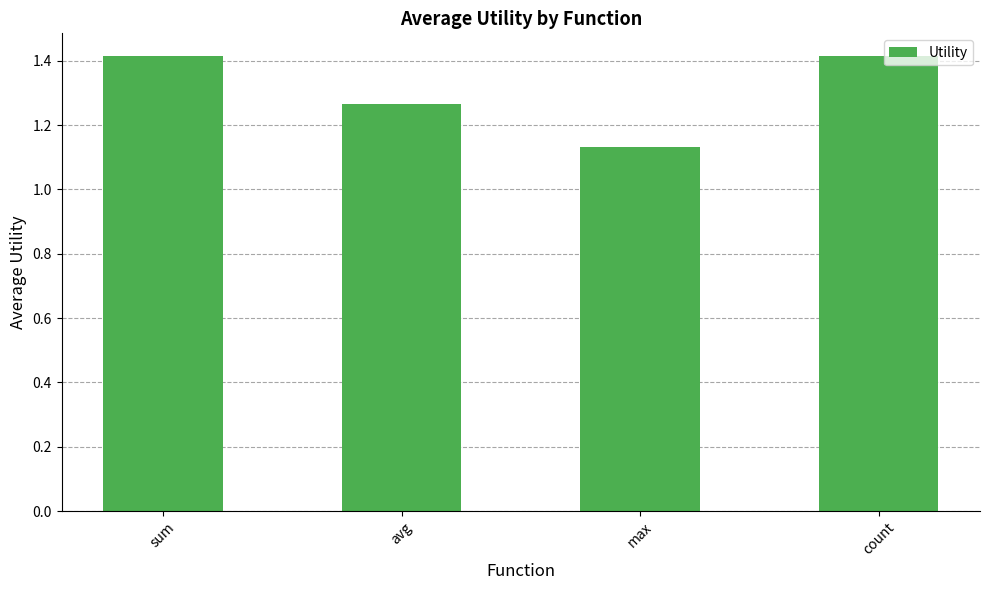

At which category does the chart reach its minimum across all series?

max